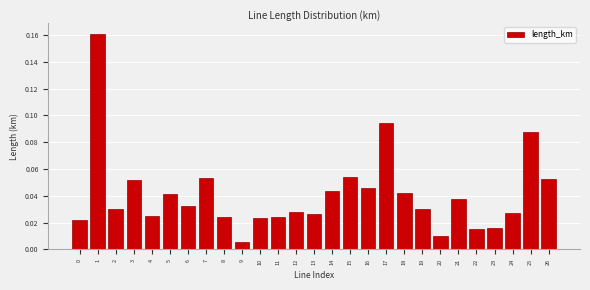

Which label corresponds to the smallest value in the chart?

9